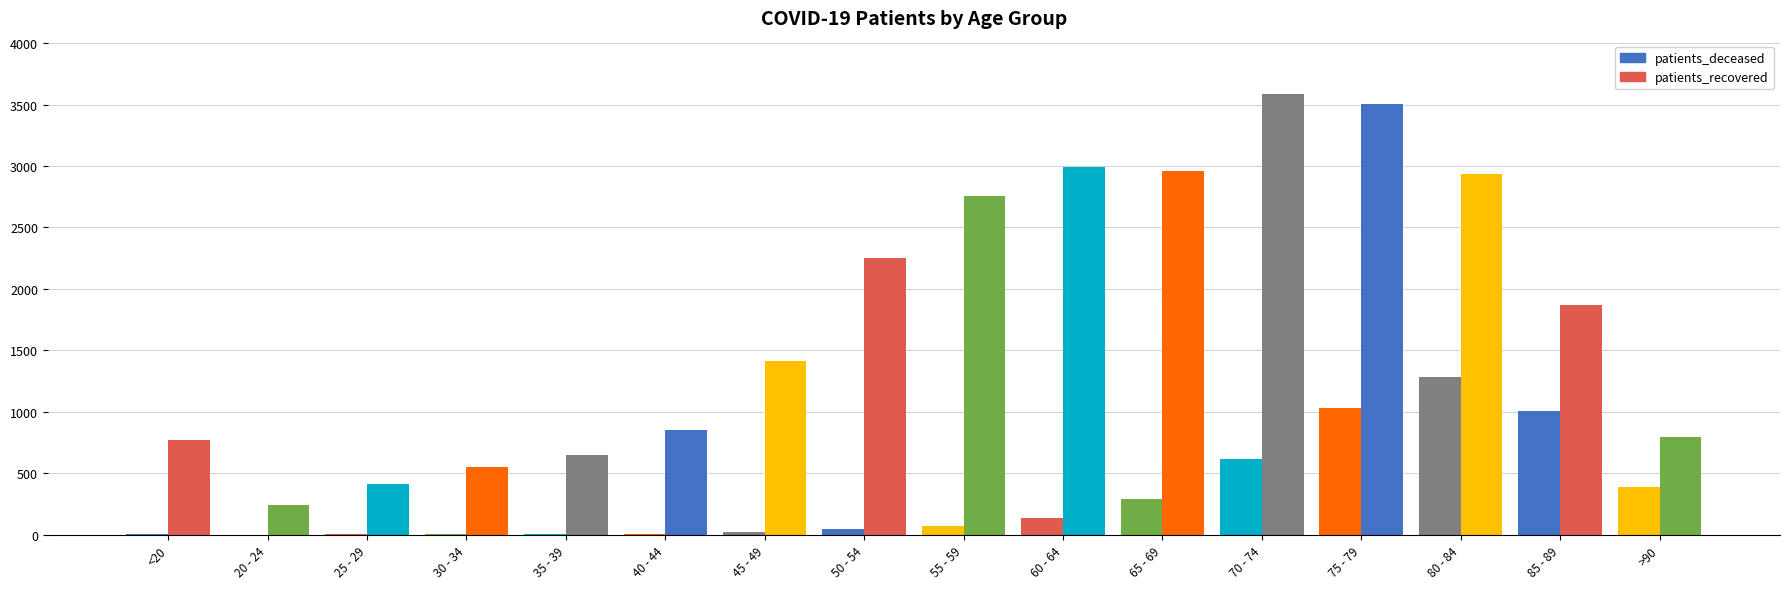

How many groups of bars are there?

16